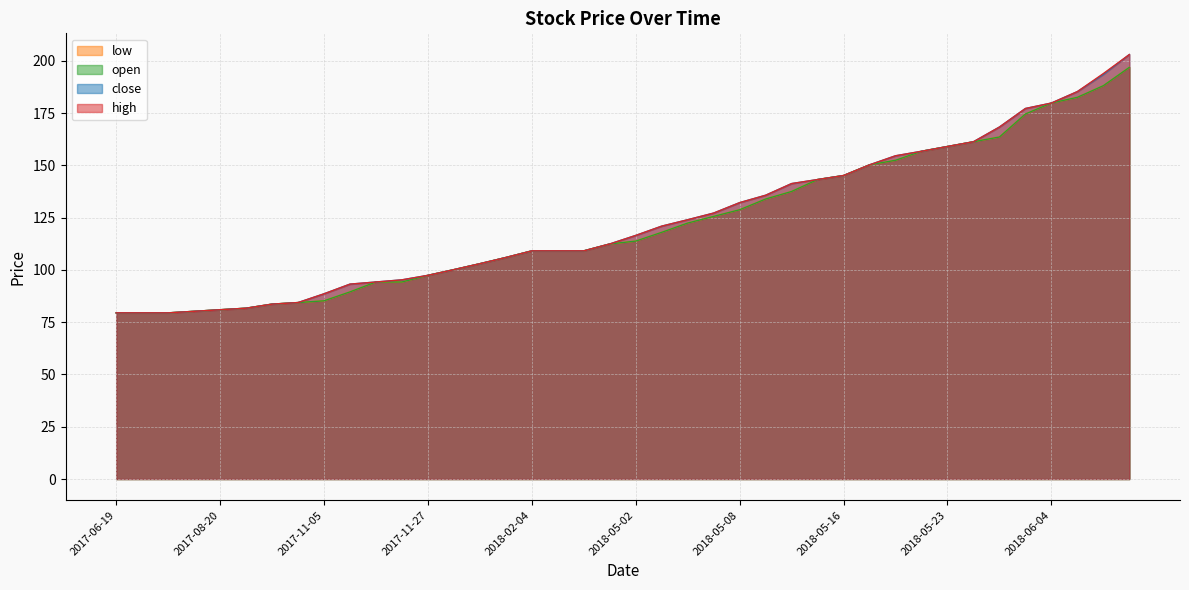

Which label corresponds to the largest value in the chart?

2018-06-11